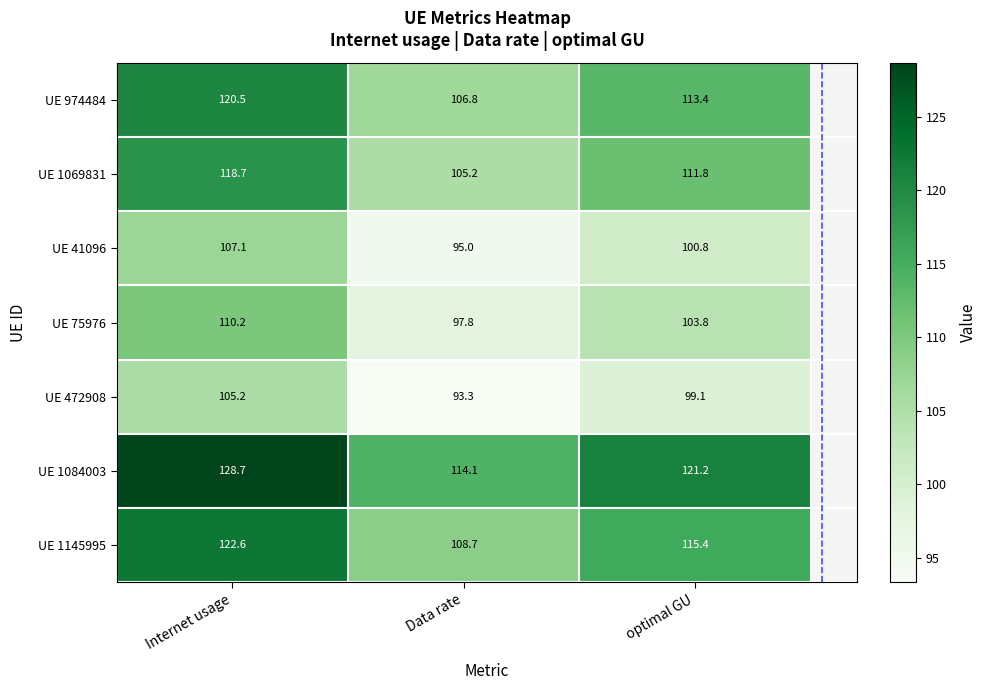

At how many categories does at least one series exceed 100?

3